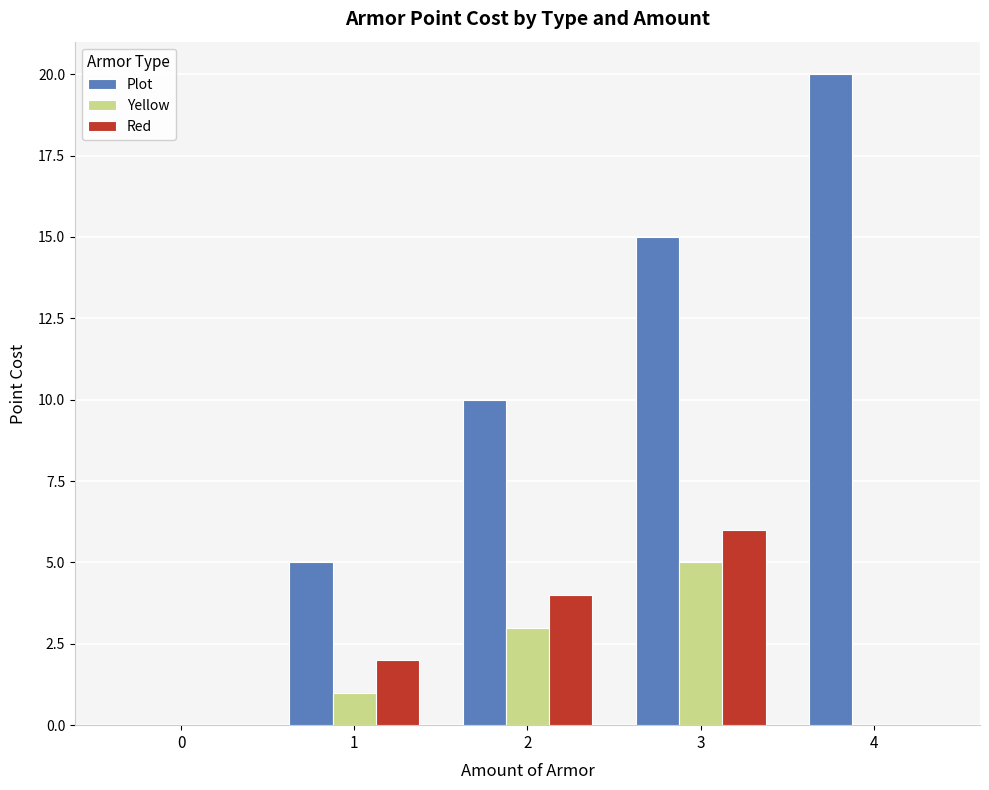

How many groups of bars are there?

5